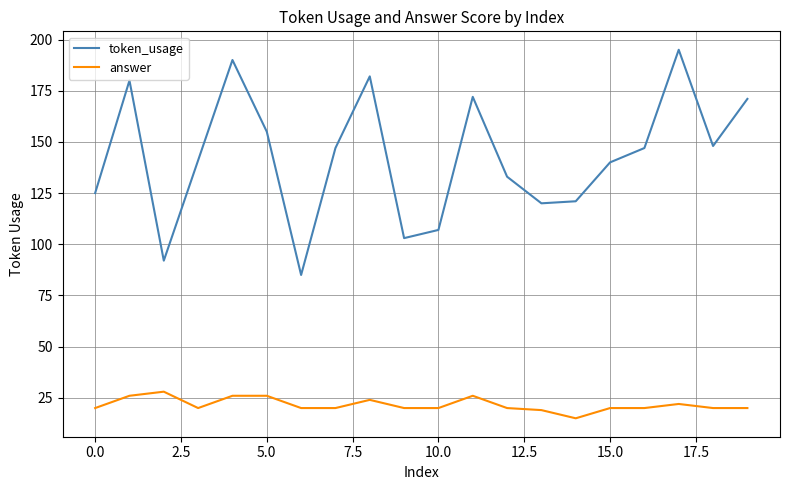

What is the difference between the maximum and minimum values in the token_usage series?

110